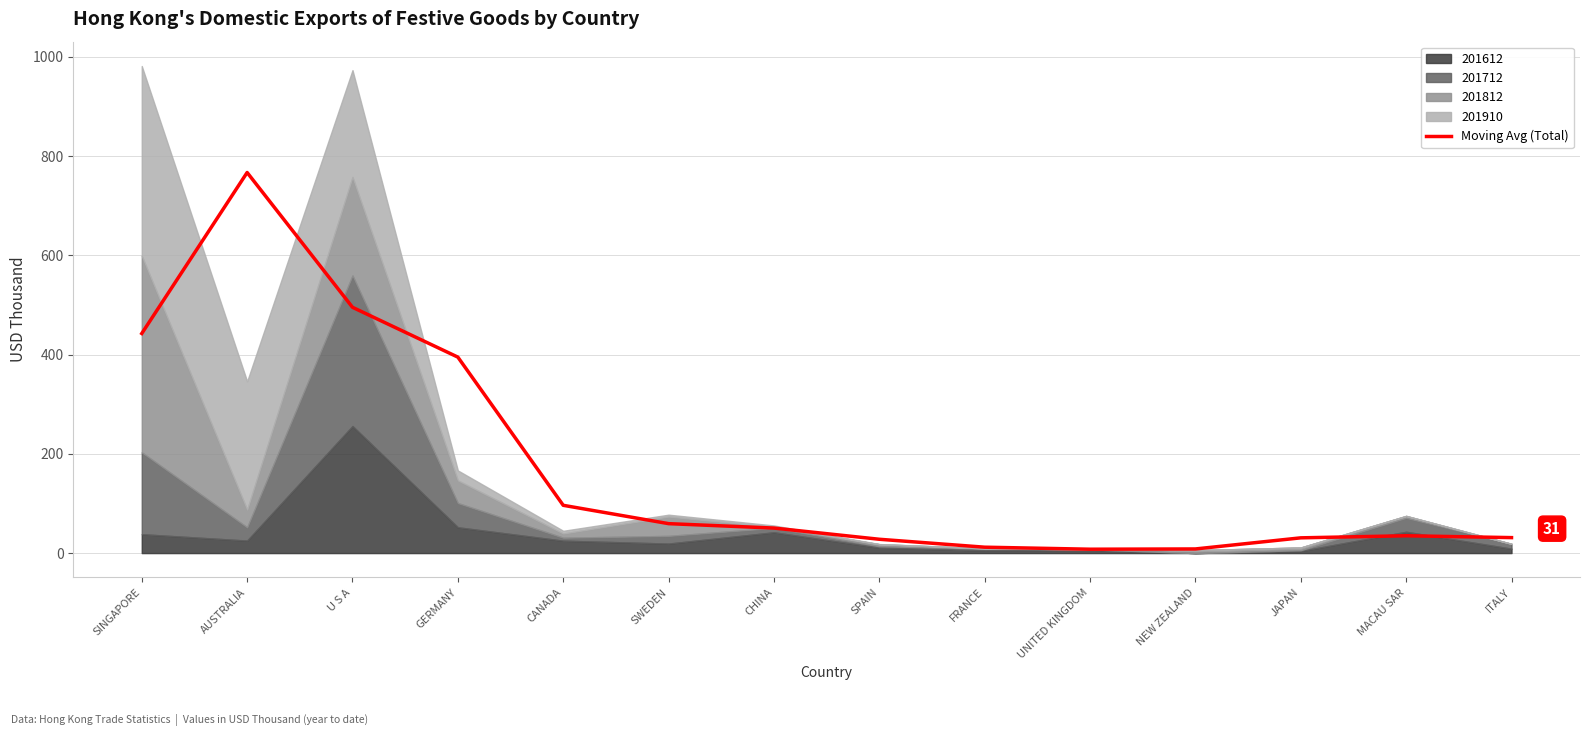

Reading left to right, transcribe all the data shown in this chart.

SINGAPORE=442.5	AUSTRALIA=766.9	U S A=495.2	GERMANY=394.9	CANADA=96.3	SWEDEN=59.3	CHINA=50.4	SPAIN=27.9	FRANCE=11.9	UNITED KINGDOM=7.8	NEW ZEALAND=8.3	JAPAN=30.7	MACAU SAR=34.9	ITALY=31.2